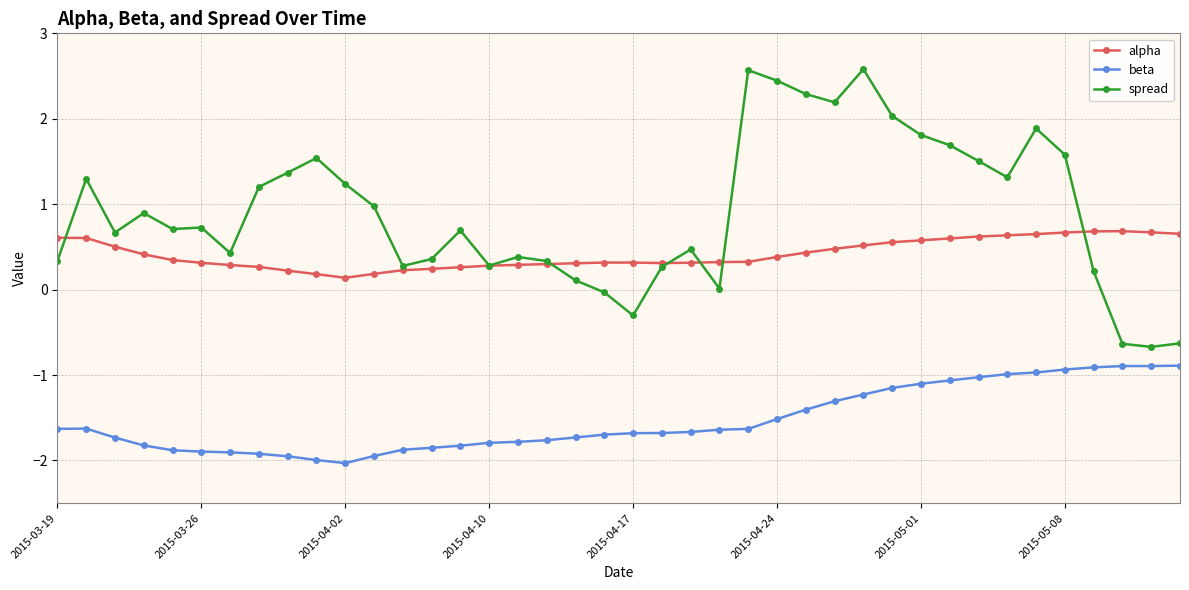

Count the number of data series in this chart.

3